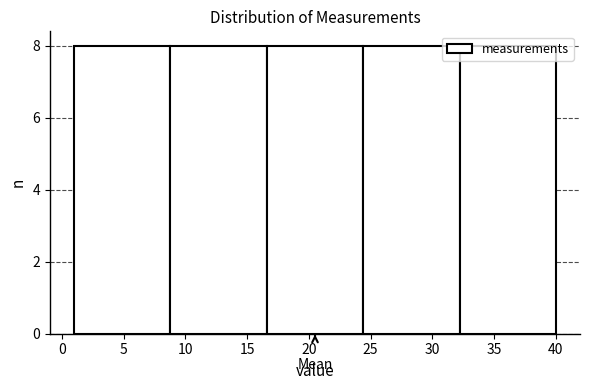

How tall is the bar that spans 8.8 to 16.6 on the x-axis? Neither the bar edges nor the heights are printed on the chart, so give them approximately, as read against the axes.

8